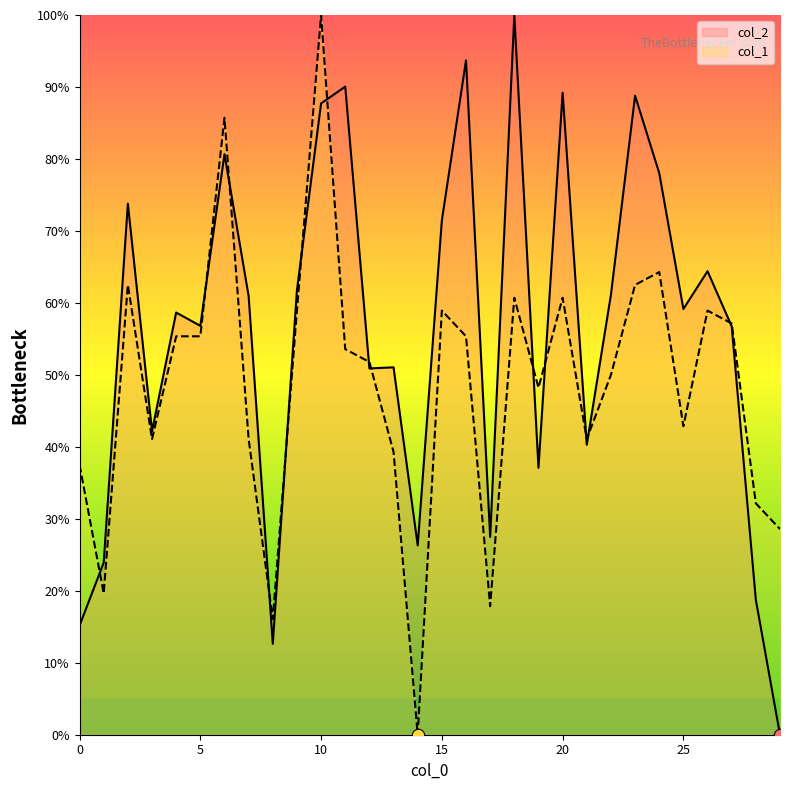

Which series has the largest total across all categories?

col_2